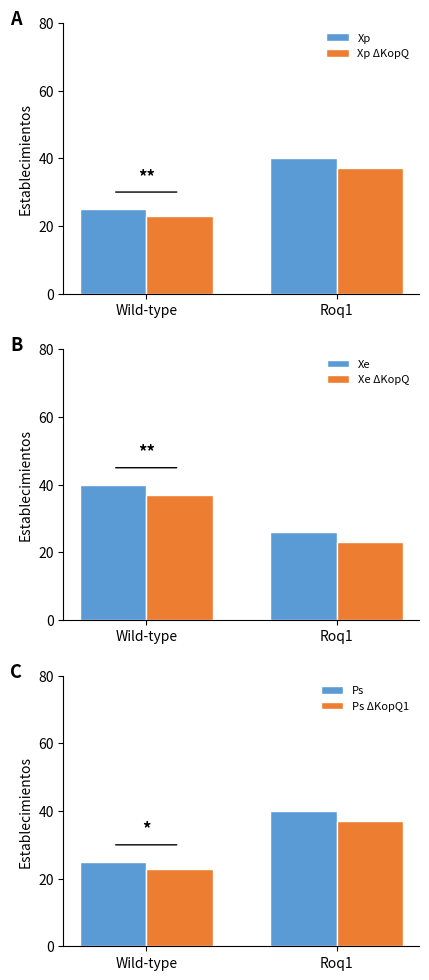

Which series changed the most between Wild-type and Roq1?

Xp